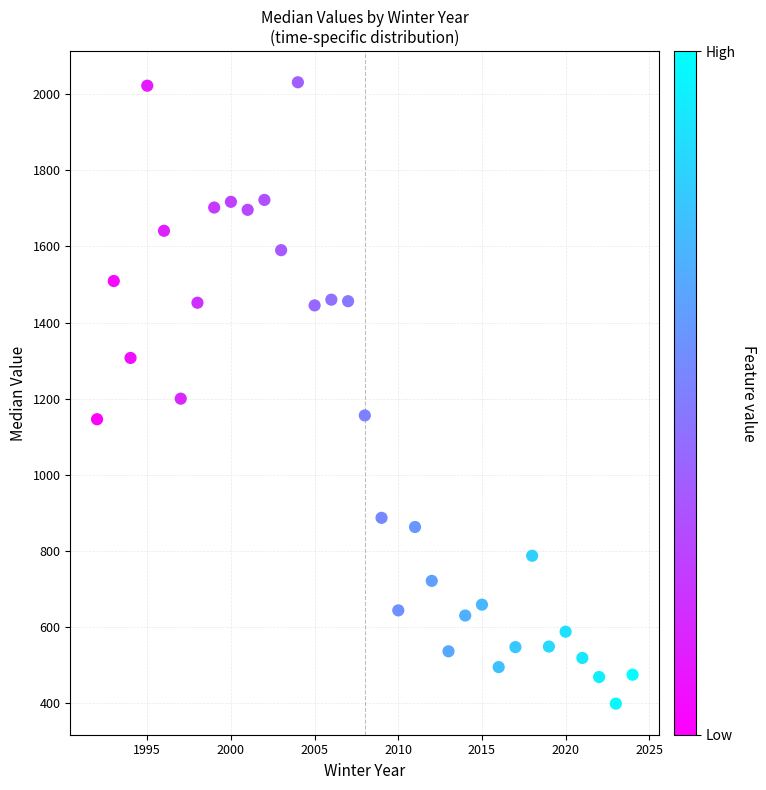

What is the range of X values (max minus min)?

32.0